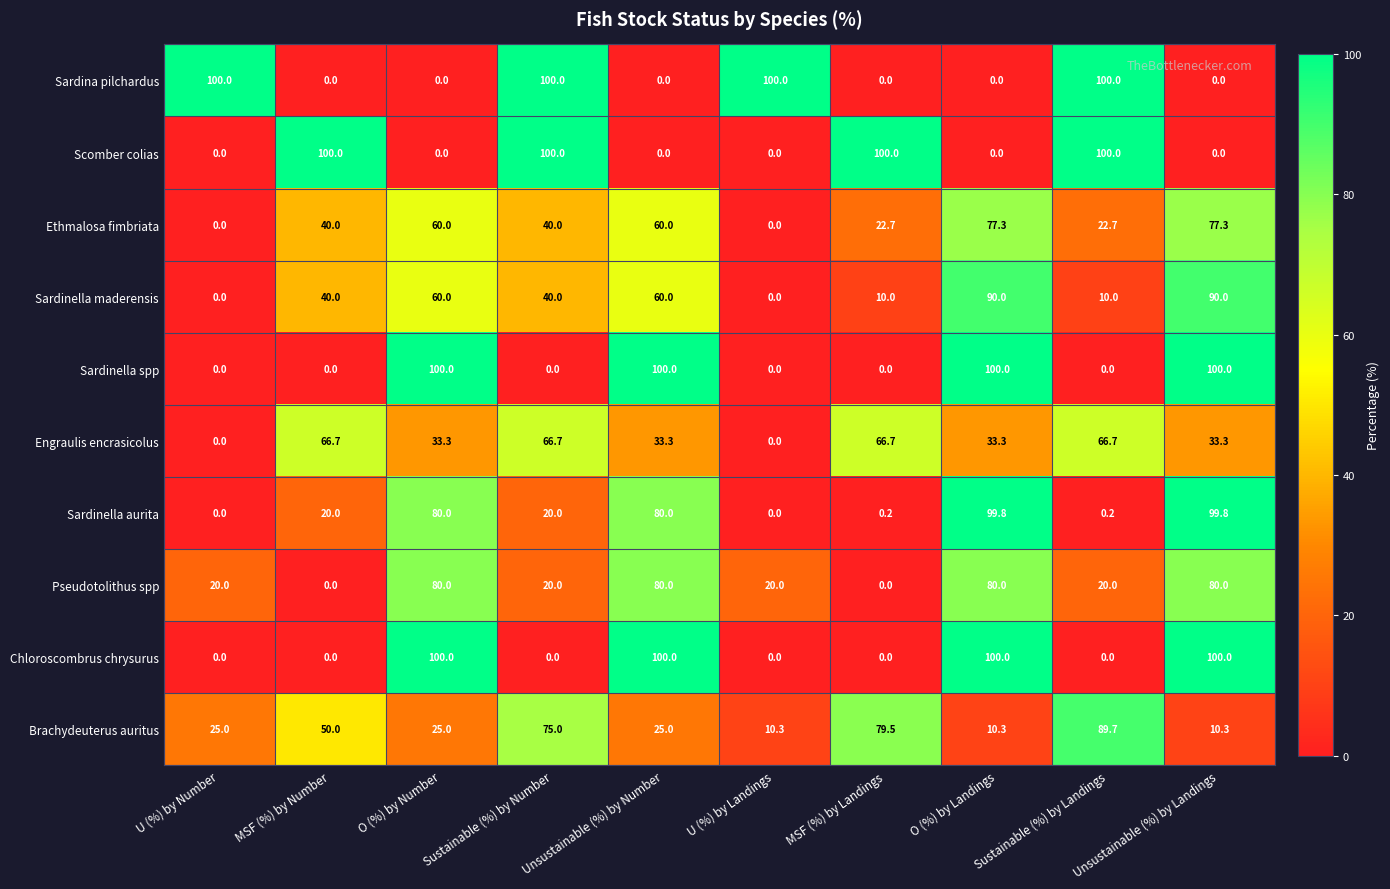

What is the difference between the highest and lowest values at Unsustainable (%) by Landings?

100.0